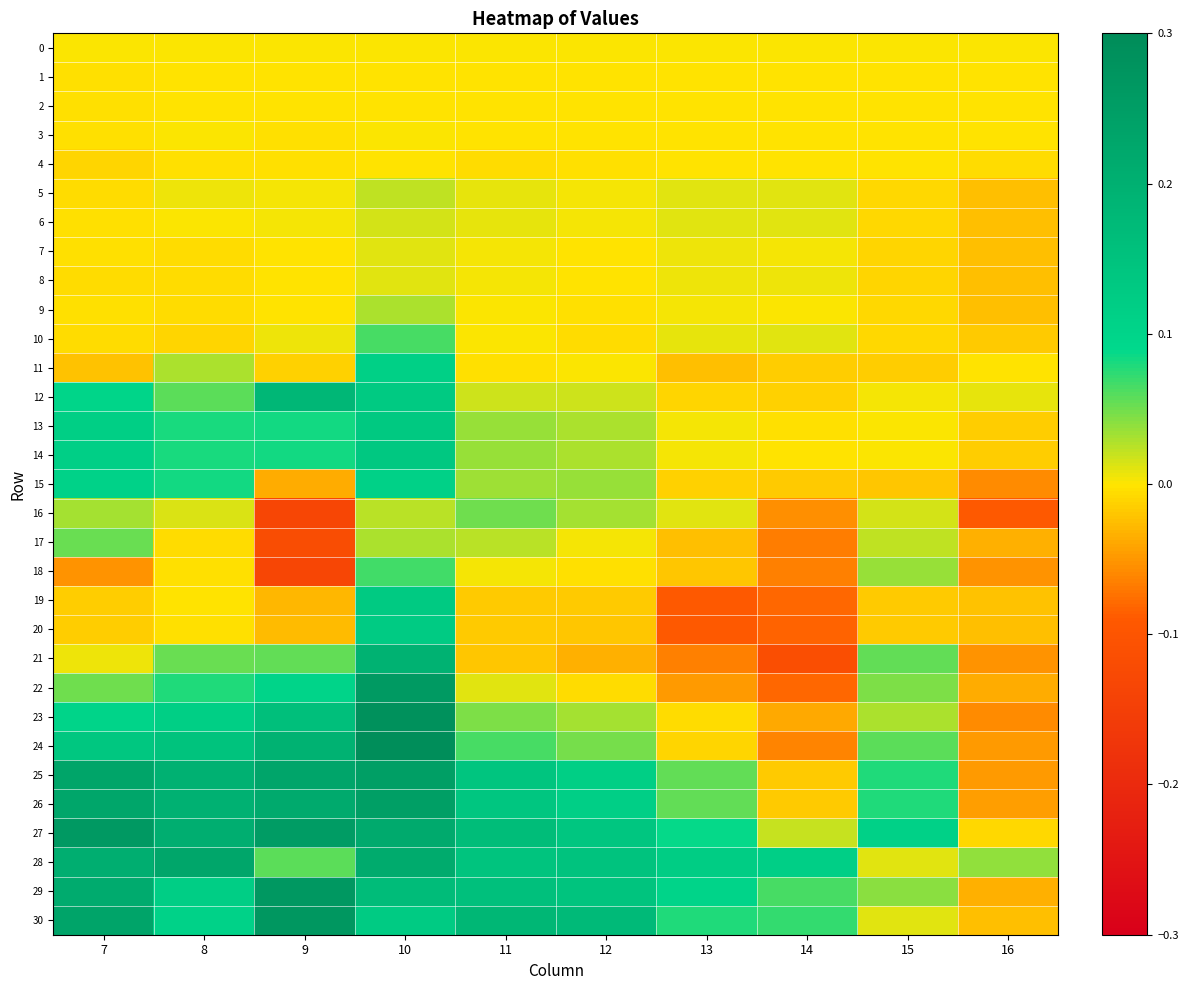

Count the number of categories in the chart.

10